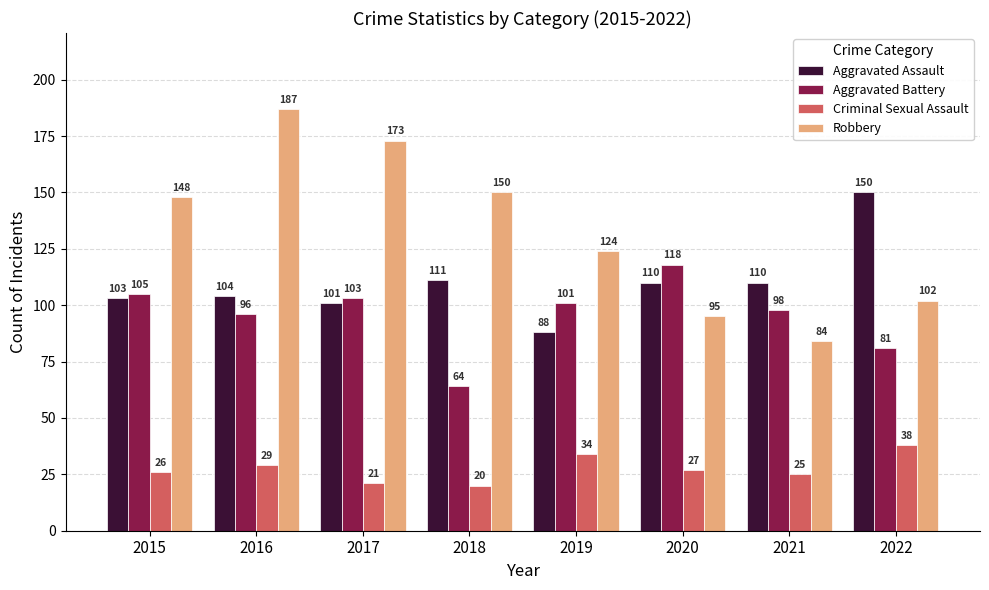

At which category is the sum across all series the highest?

2016